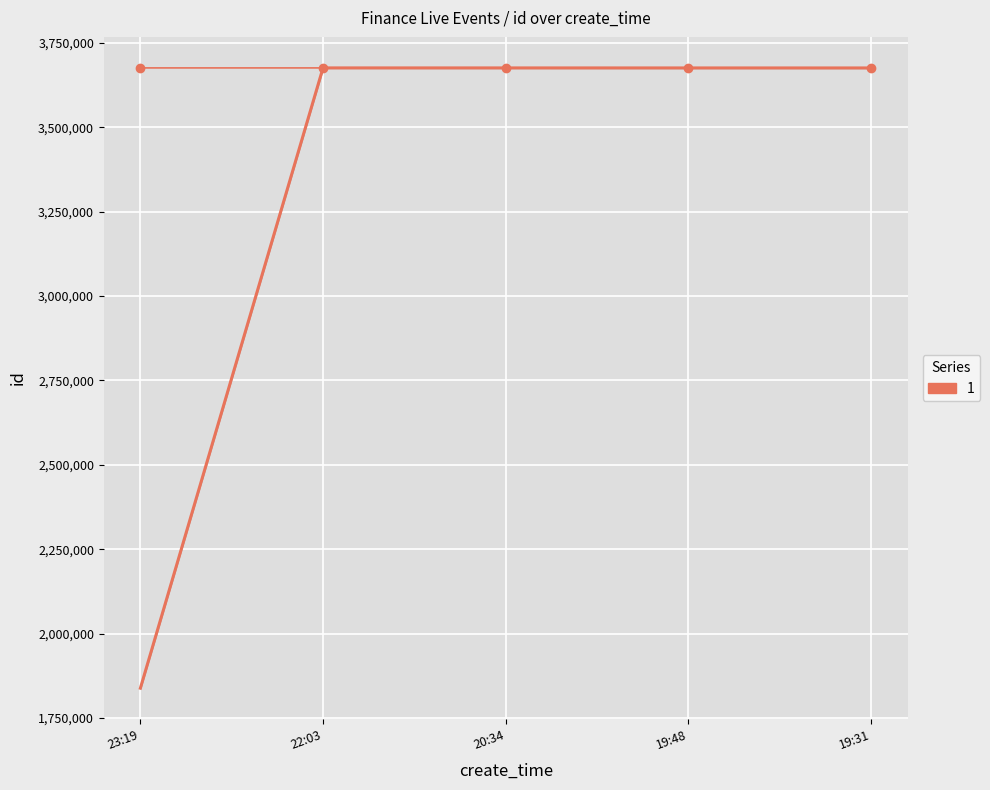

True or false: there are more than 1 points higher than both neighbors.

False